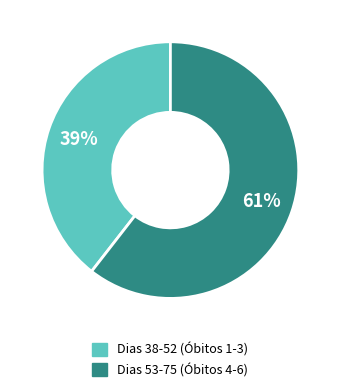

Is there any slice that represents more than half of the pie?

Yes